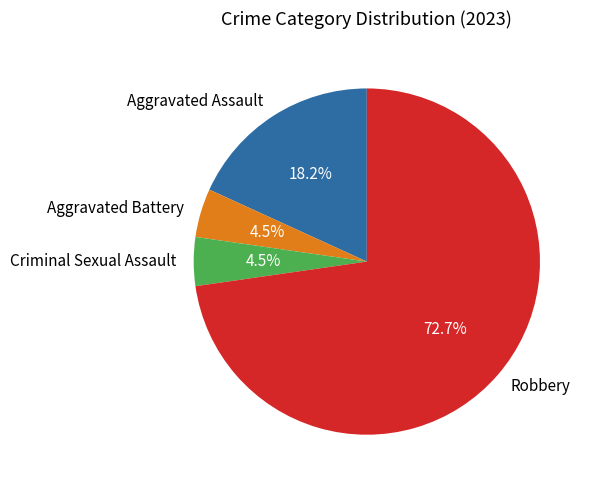

How much of the chart is everything except Aggravated Battery?

95.5%